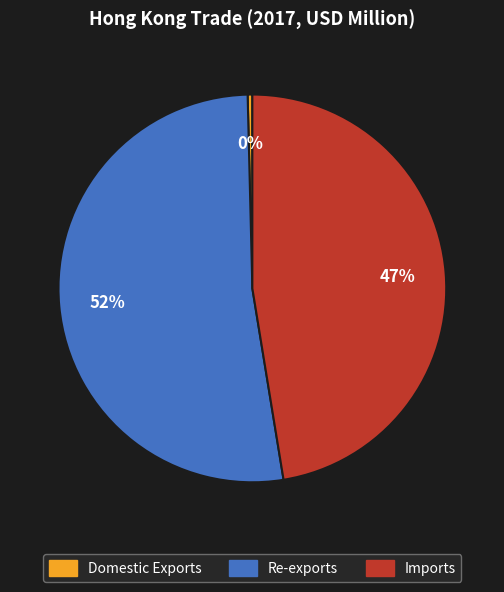

Do Re-exports and Domestic Exports together represent more than half of the pie?

Yes